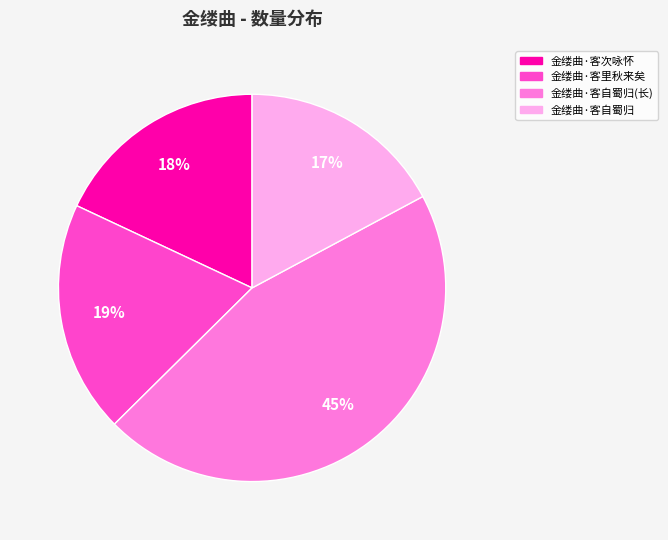

To the nearest percent, what is the difference between the largest and smallest slice percentages?

28%